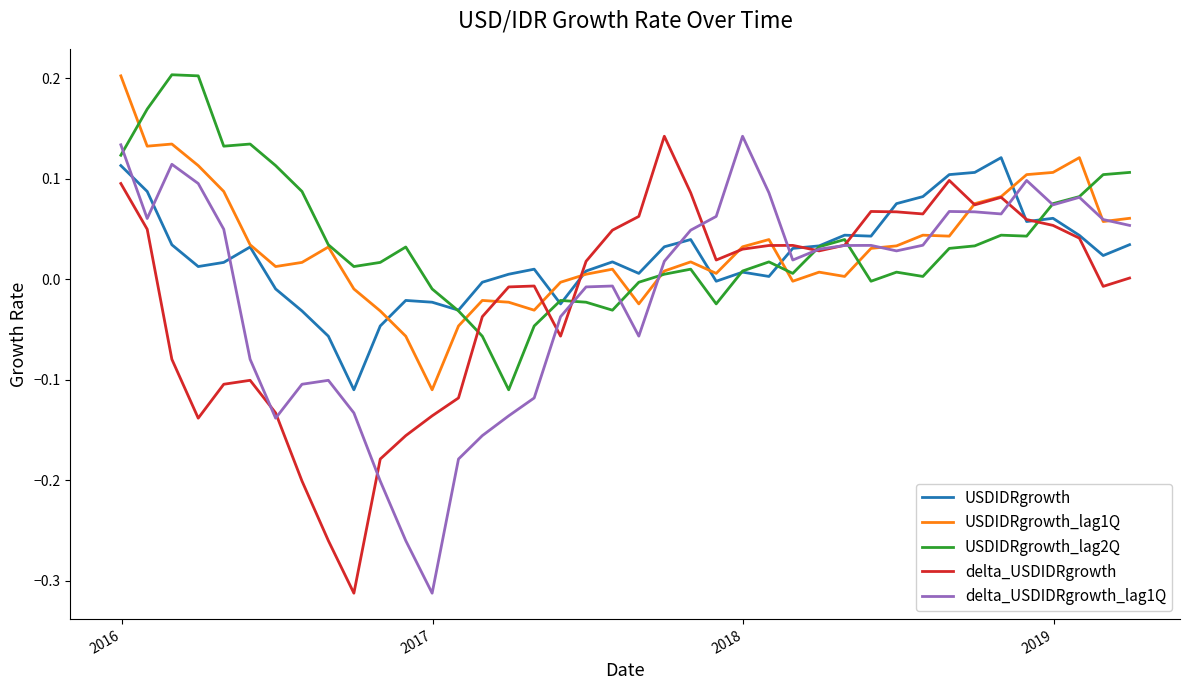

What are all the series names shown in the legend?

USDIDRgrowth, USDIDRgrowth_lag1Q, USDIDRgrowth_lag2Q, delta_USDIDRgrowth, delta_USDIDRgrowth_lag1Q